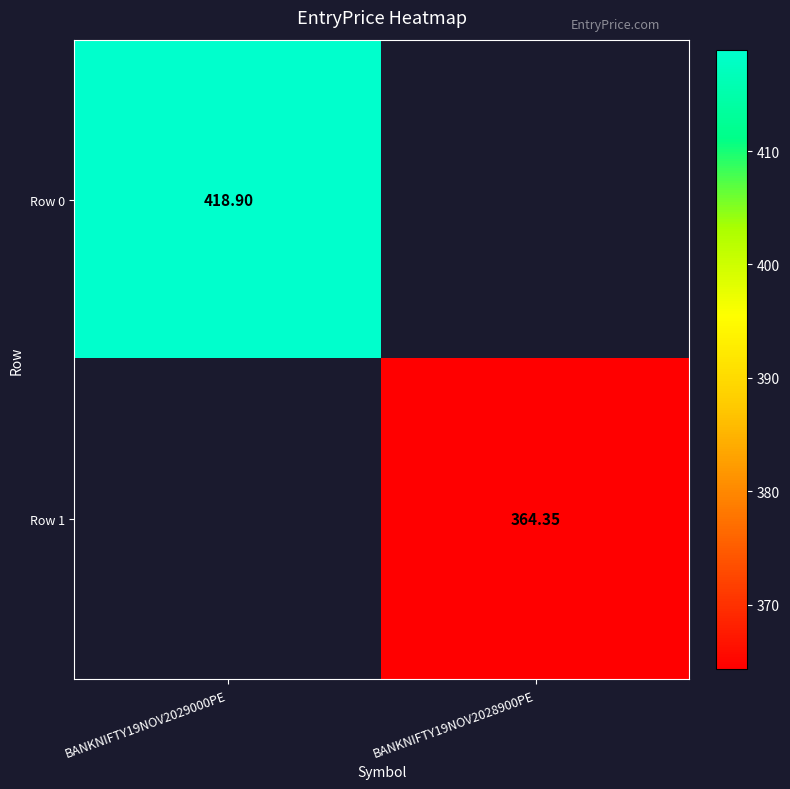

Is the value of Row 1 at BANKNIFTY19NOV2028900PE greater than the value of Row 0 at BANKNIFTY19NOV2029000PE?

No